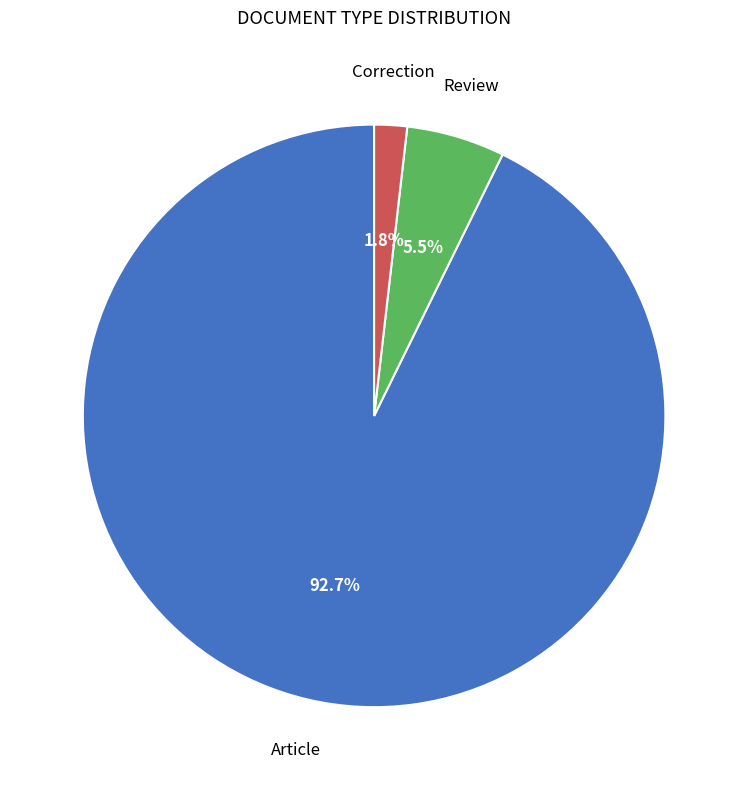

Count the number of slices in the pie.

3